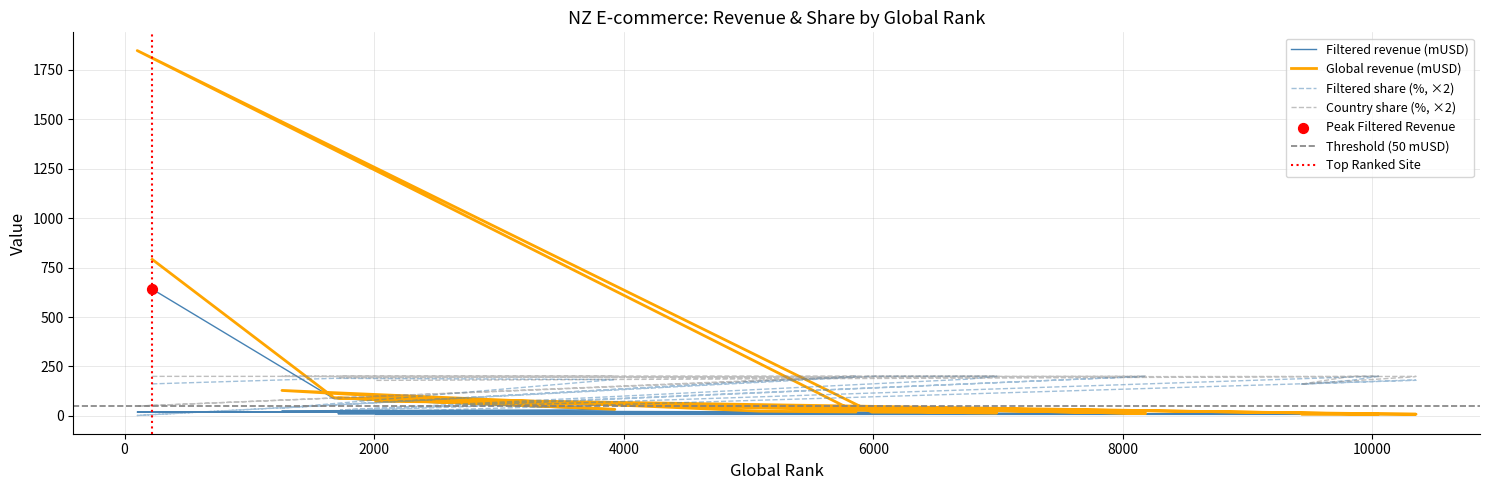

What is the total value across all series at 1678?

569.5